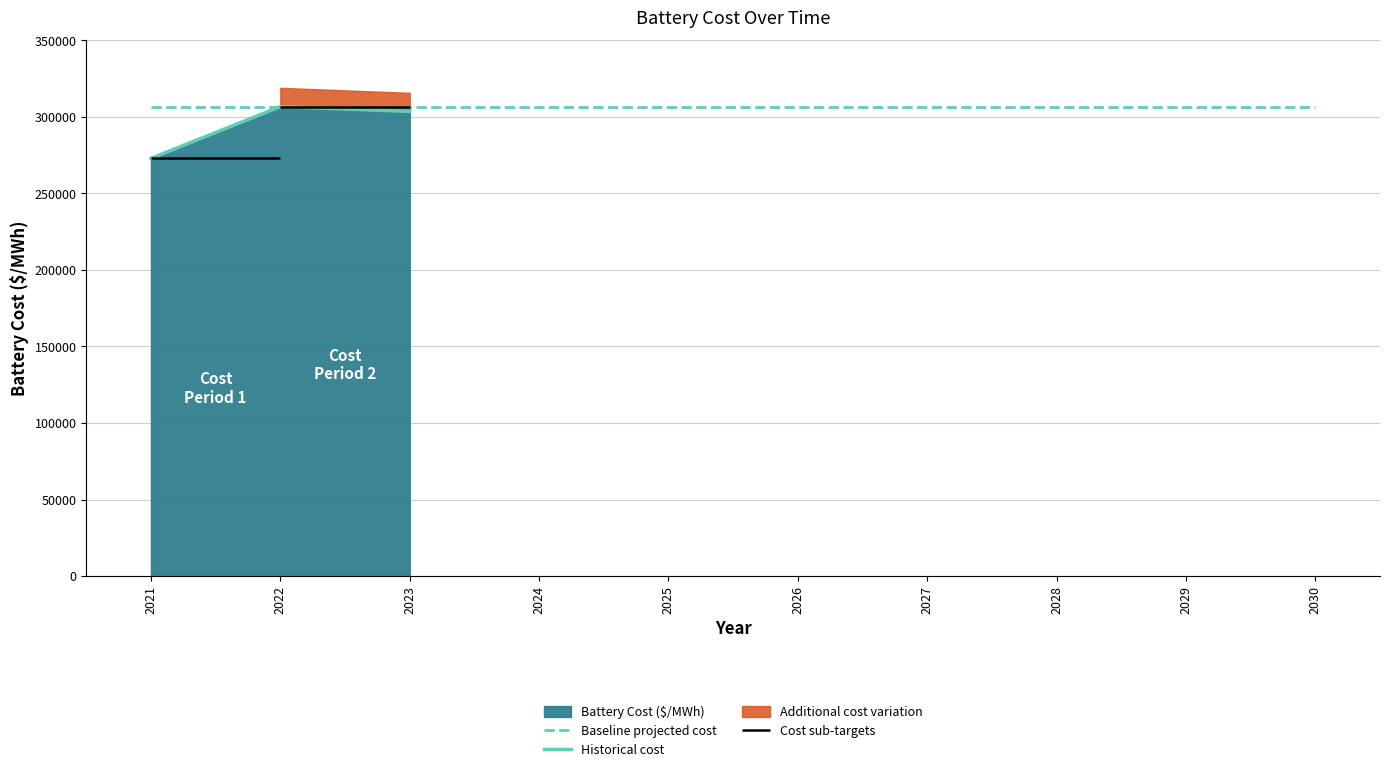

What is the maximum value shown in the chart?

306691.7